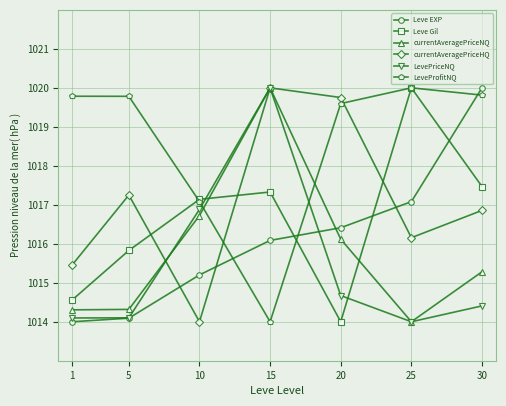

Which series has the largest total across all categories?

LeveProfitNQ